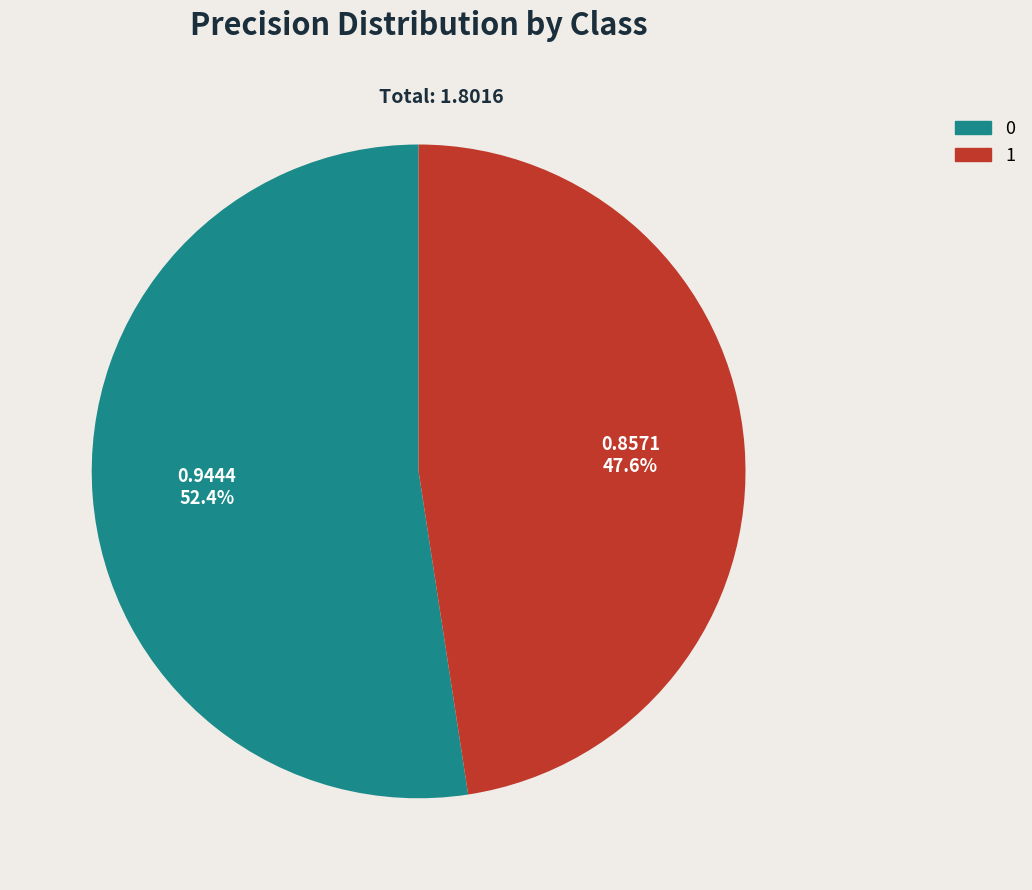

What percentage is the 0 slice, to the nearest percent?

52%